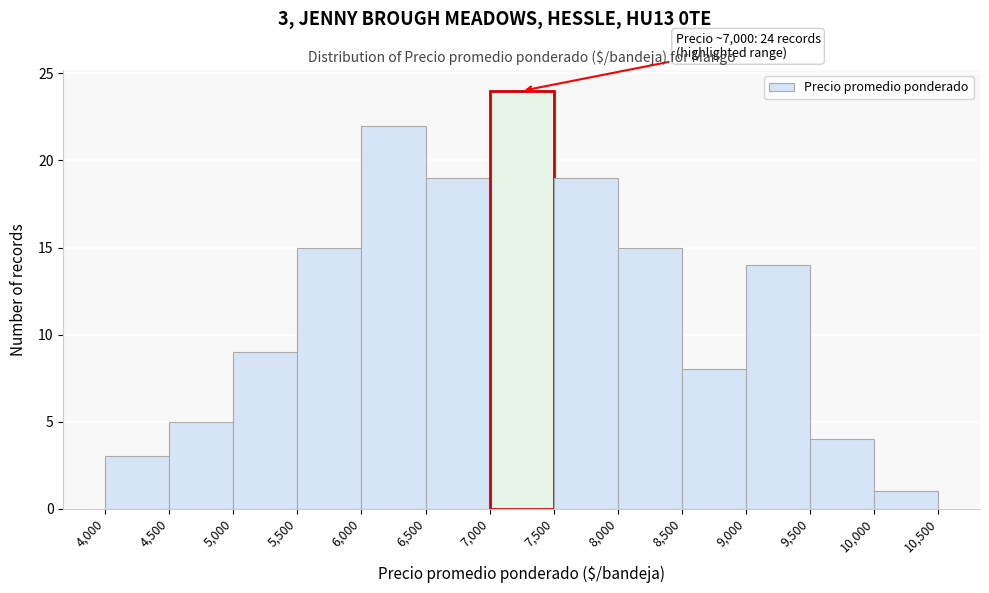

Over which range of the x-axis is the bar tallest?

7,000 to 7,500